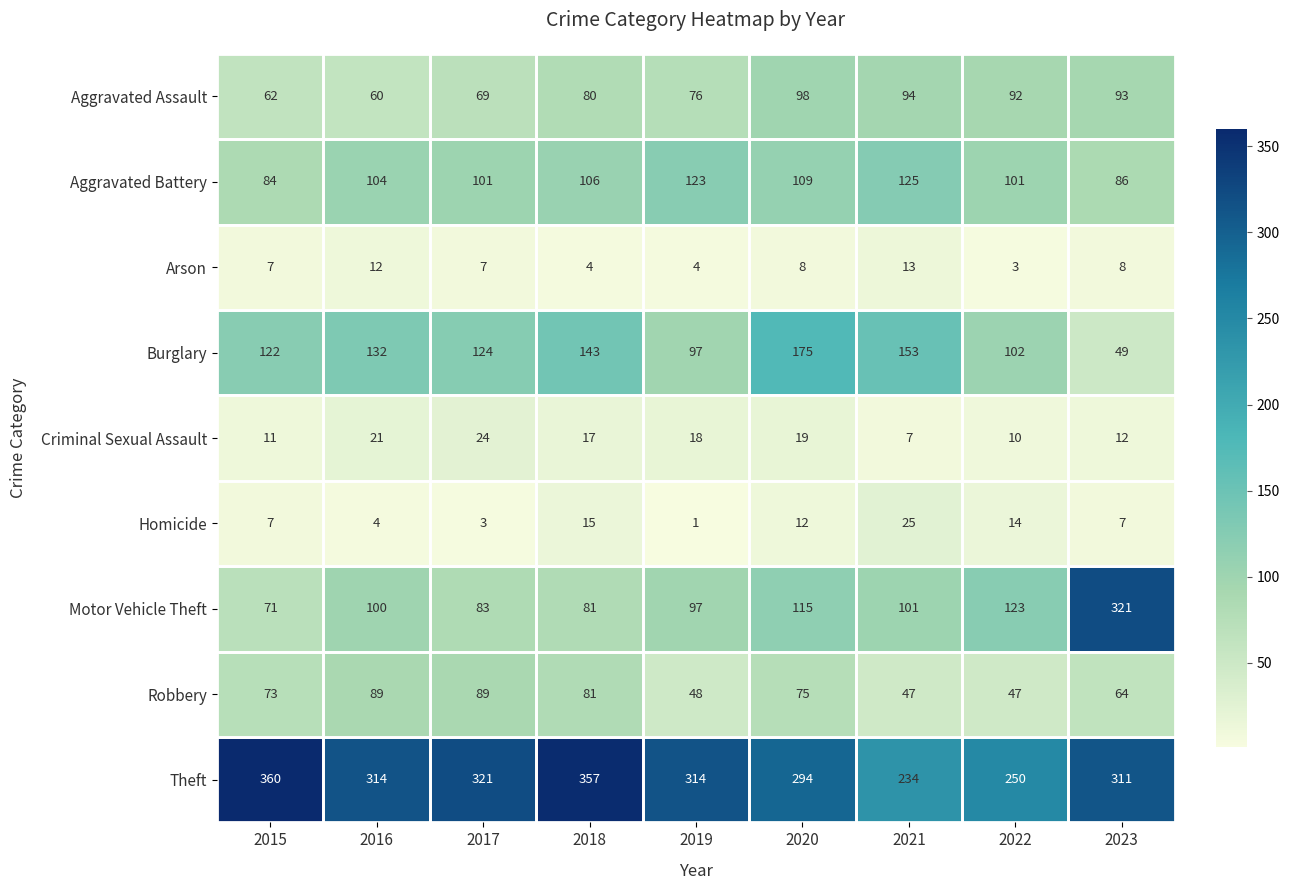

Is it true that Criminal Sexual Assault equals 11 at 2015?

True